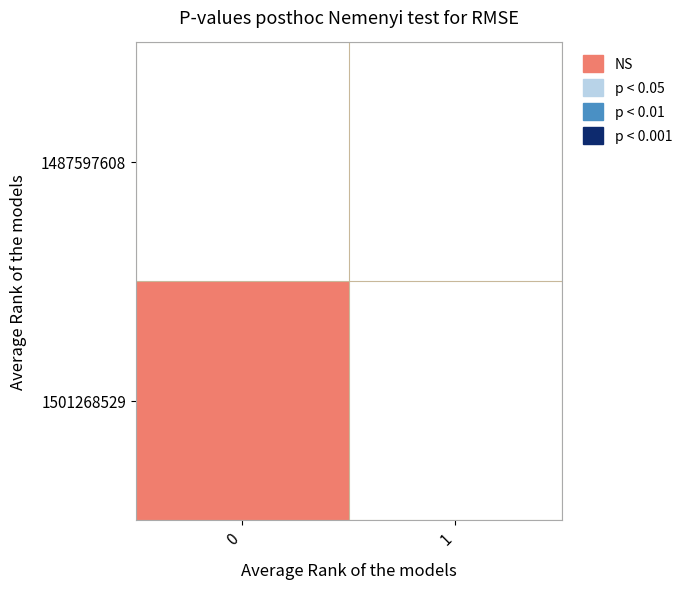

Which series changed the most between 0 and 1?

1501268529